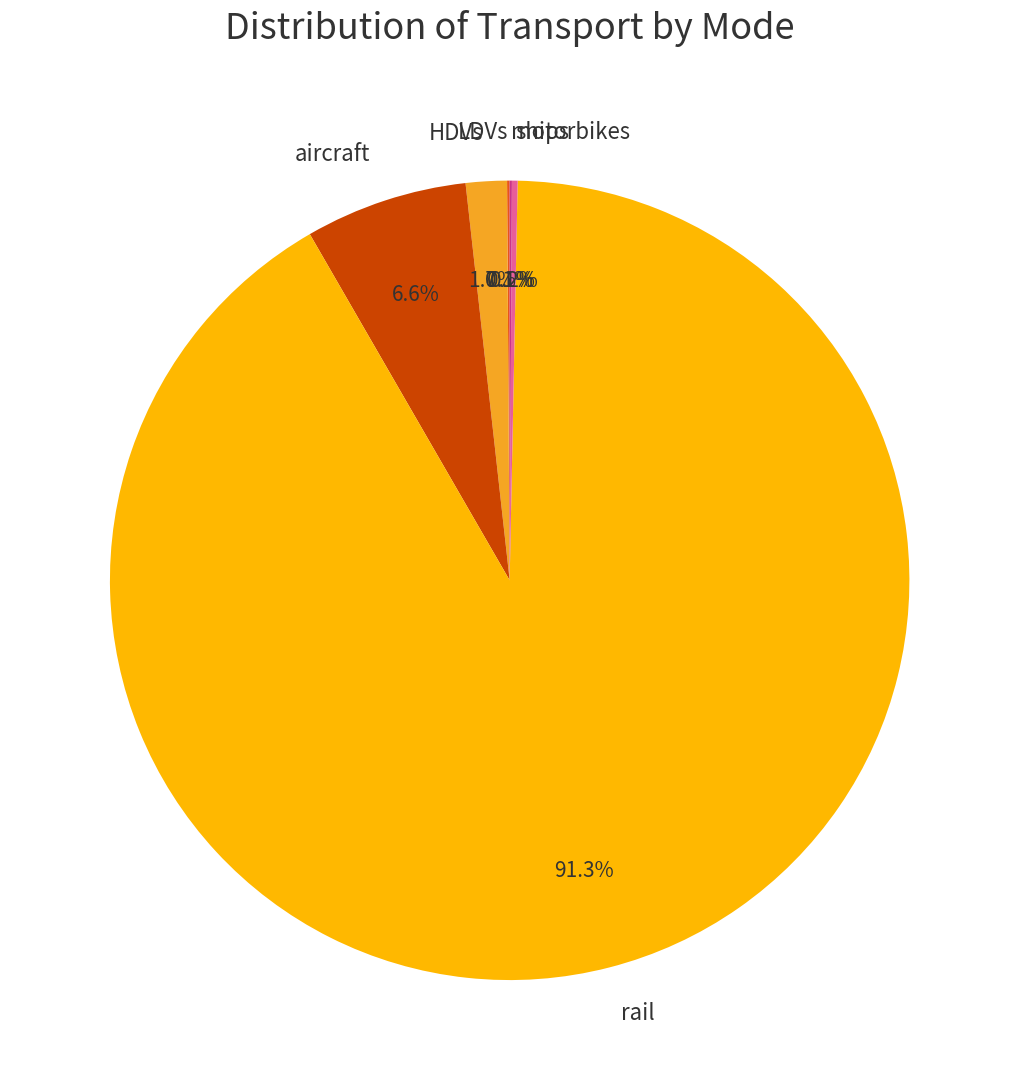

What is the largest slice in the pie chart?

rail